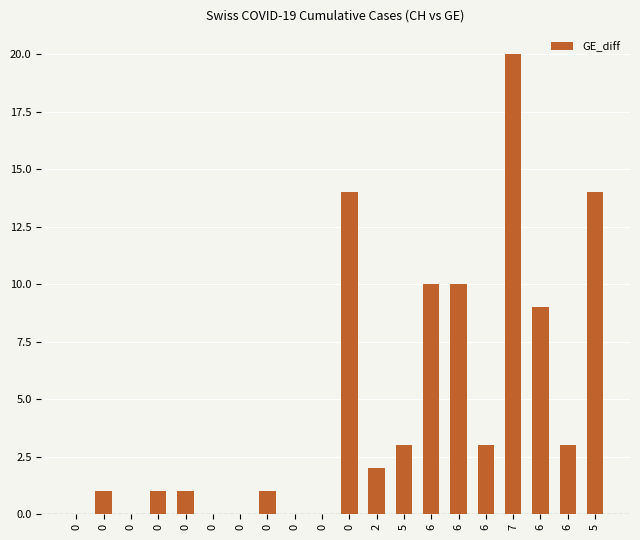

Which label corresponds to the largest value in the chart?

7